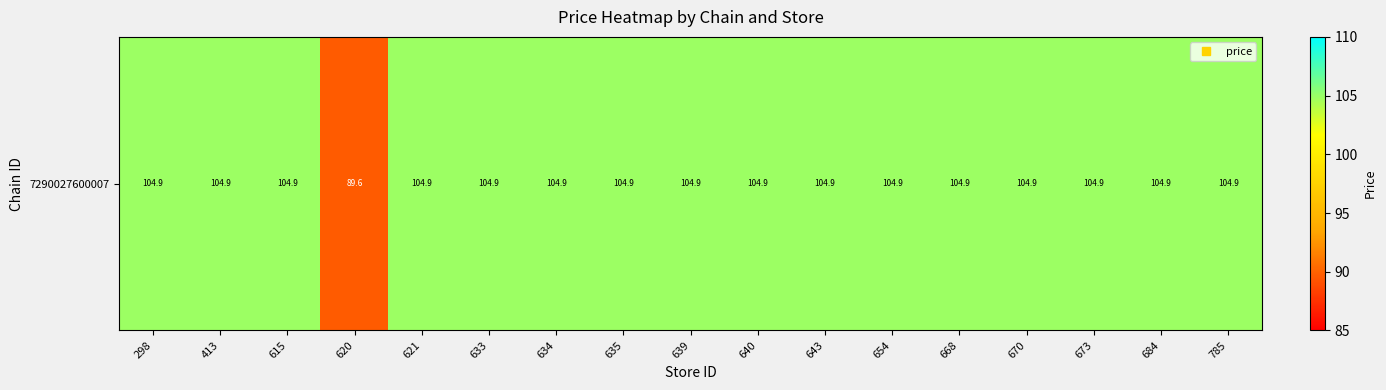

What is the difference between the maximum and minimum values?

15.3